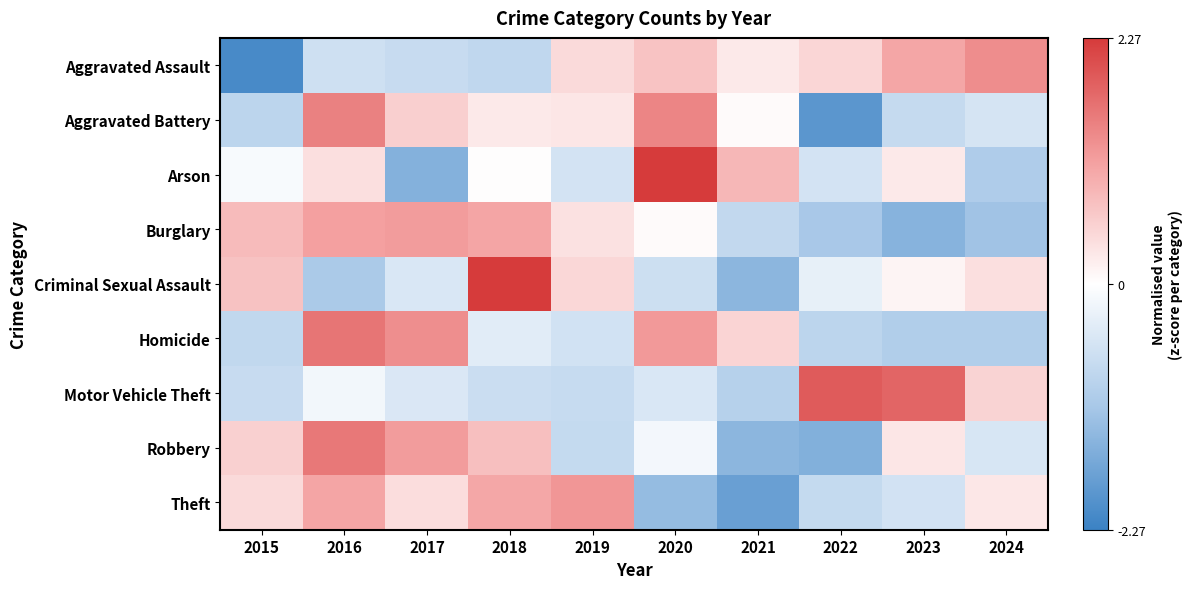

Reading left to right, transcribe all the data shown in this chart.

Aggravated Assault: 2015=-2.1	2016=-0.6	2017=-0.7	2018=-0.8	2019=0.4	2020=0.7	2021=0.3	2022=0.5	2023=1.1	2024=1.3
Aggravated Battery: 2015=-0.9	2016=1.5	2017=0.6	2018=0.3	2019=0.3	2020=1.4	2021=0.1	2022=-1.9	2023=-0.7	2024=-0.5
Arson: 2015=-0.1	2016=0.4	2017=-1.5	2018=0.0	2019=-0.6	2020=2.3	2021=0.8	2022=-0.6	2023=0.3	2024=-1.0
Burglary: 2015=0.8	2016=1.1	2017=1.2	2018=1.1	2019=0.3	2020=0.1	2021=-0.8	2022=-1.1	2023=-1.5	2024=-1.2
Criminal Sexual Assault: 2015=0.7	2016=-1.1	2017=-0.5	2018=2.3	2019=0.5	2020=-0.7	2021=-1.4	2022=-0.3	2023=0.1	2024=0.4
Homicide: 2015=-0.8	2016=1.6	2017=1.3	2018=-0.4	2019=-0.6	2020=1.2	2021=0.5	2022=-0.9	2023=-1.0	2024=-1.0
Motor Vehicle Theft: 2015=-0.7	2016=-0.2	2017=-0.5	2018=-0.7	2019=-0.7	2020=-0.5	2021=-0.9	2022=1.9	2023=1.8	2024=0.5
Robbery: 2015=0.6	2016=1.6	2017=1.2	2018=0.8	2019=-0.8	2020=-0.1	2021=-1.4	2022=-1.5	2023=0.3	2024=-0.5
Theft: 2015=0.4	2016=1.1	2017=0.4	2018=1.0	2019=1.2	2020=-1.3	2021=-1.8	2022=-0.8	2023=-0.6	2024=0.3